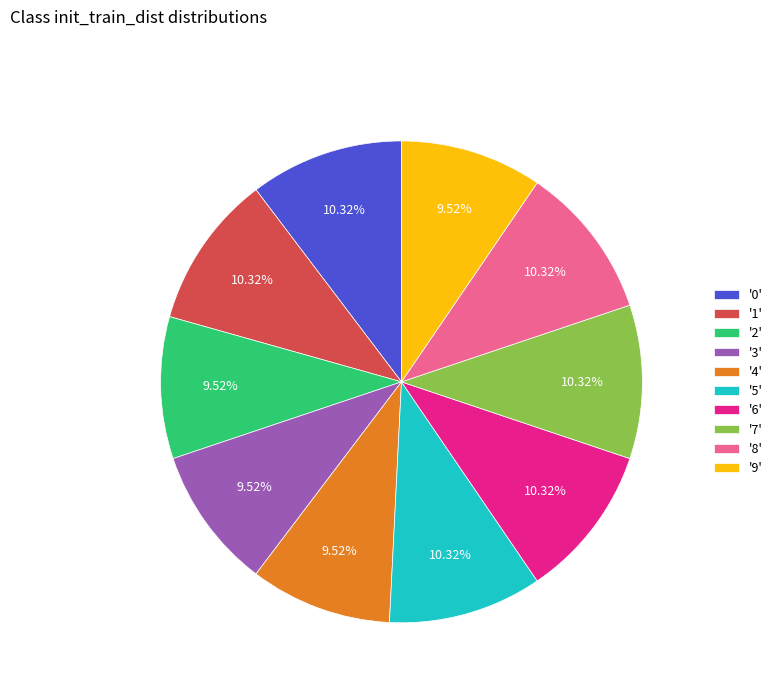

How many slices are in this pie chart?

10